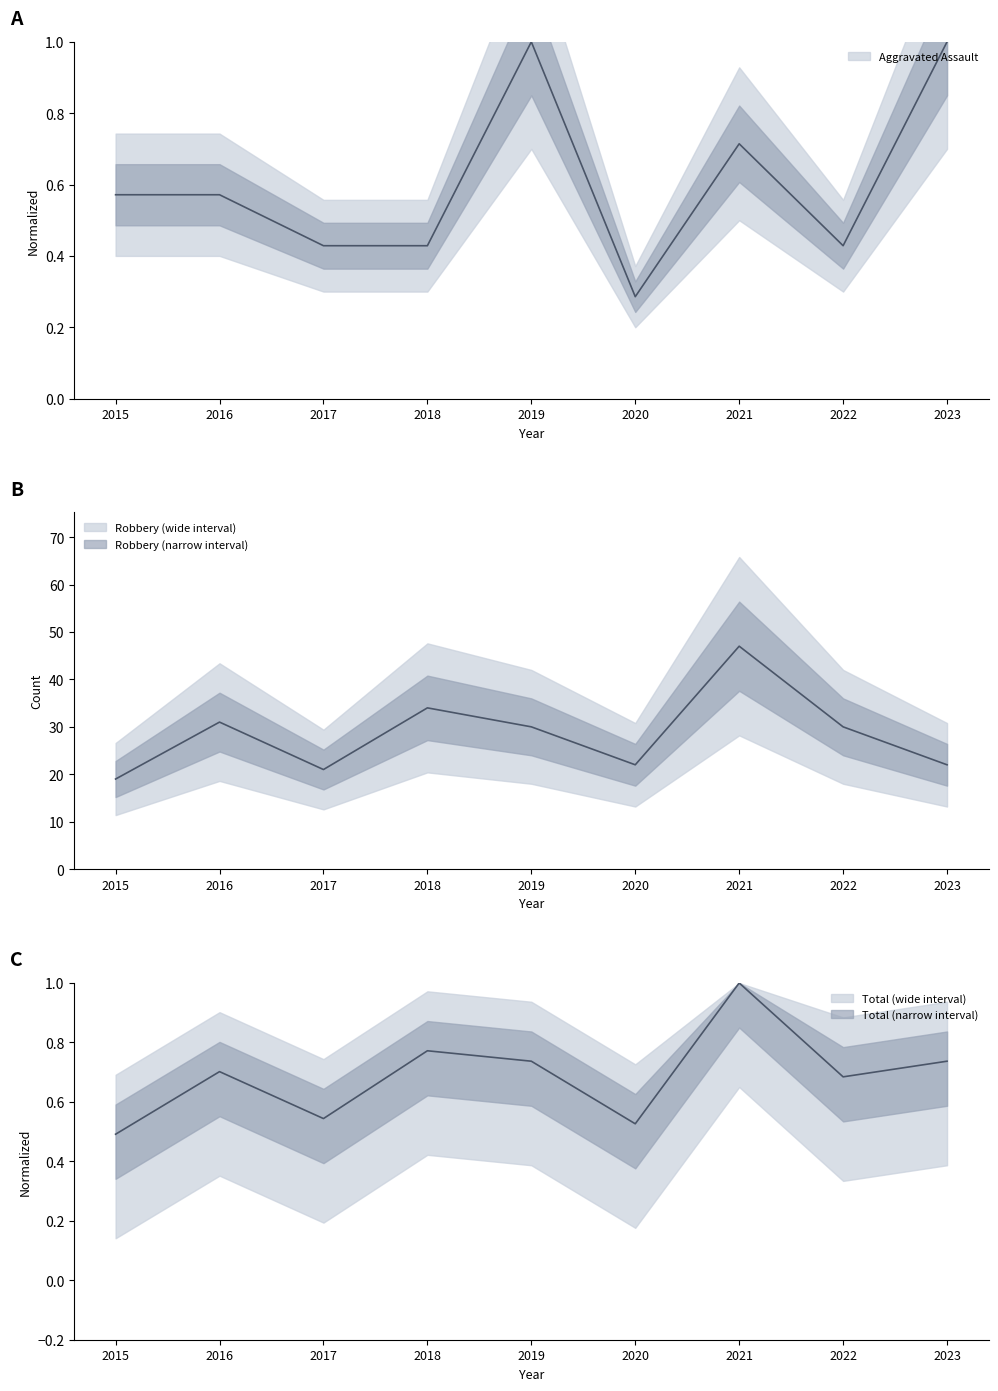

How many interior local peaks does the Robbery series have?

3